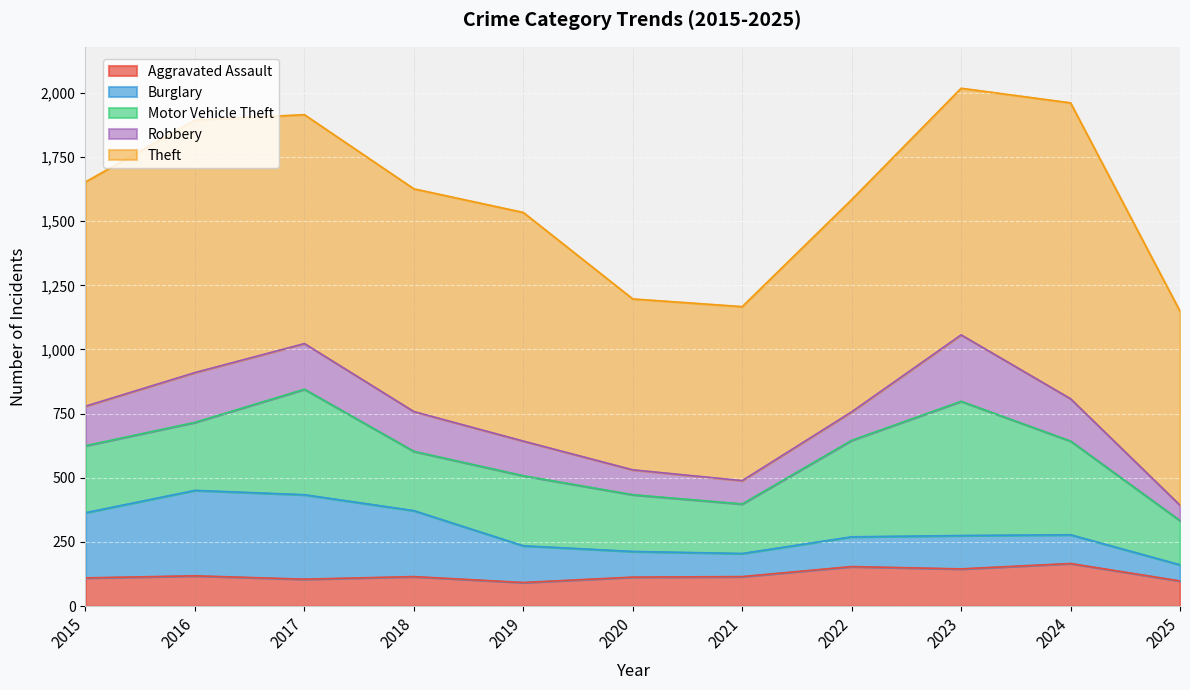

How many categories are shown in the chart?

11